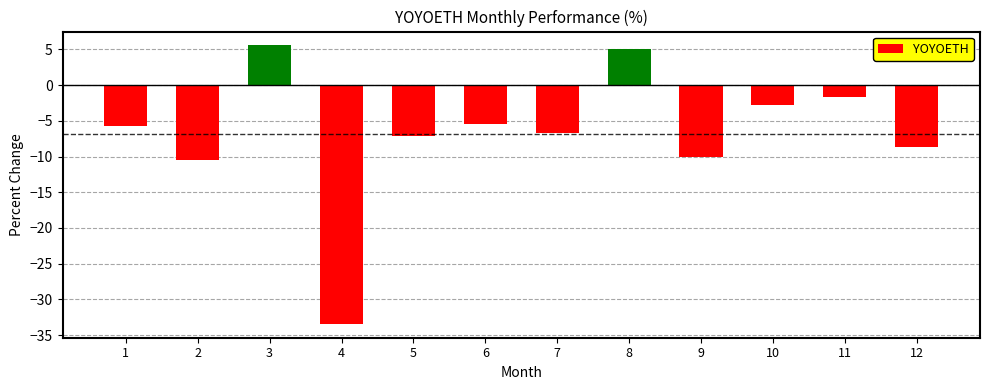

Reading right to left, list all the values displayed in this chart.

-8.7	-1.7	-2.9	-10.1	5.0	-6.7	-5.5	-7.2	-33.4	5.5	-10.5	-5.8